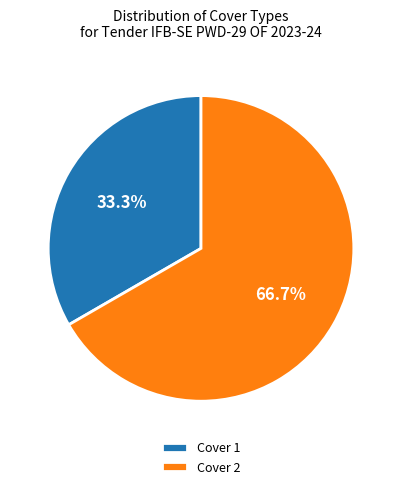

Does any single category account for the majority?

Yes